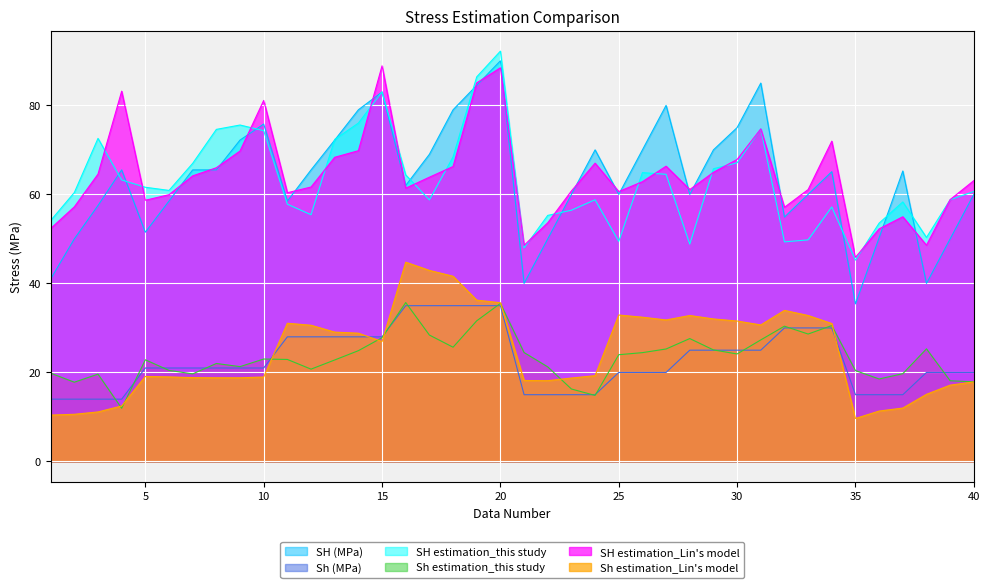

List the labels in order of SH estimation_this study value, largest first.

20, 19, 15, 14, 9, 31, 8, 10, 3, 13, 18, 30, 7, 29, 26, 27, 16, 4, 5, 6, 40, 2, 39, 24, 17, 37, 11, 34, 23, 12, 22, 1, 36, 38, 33, 25, 32, 28, 21, 35